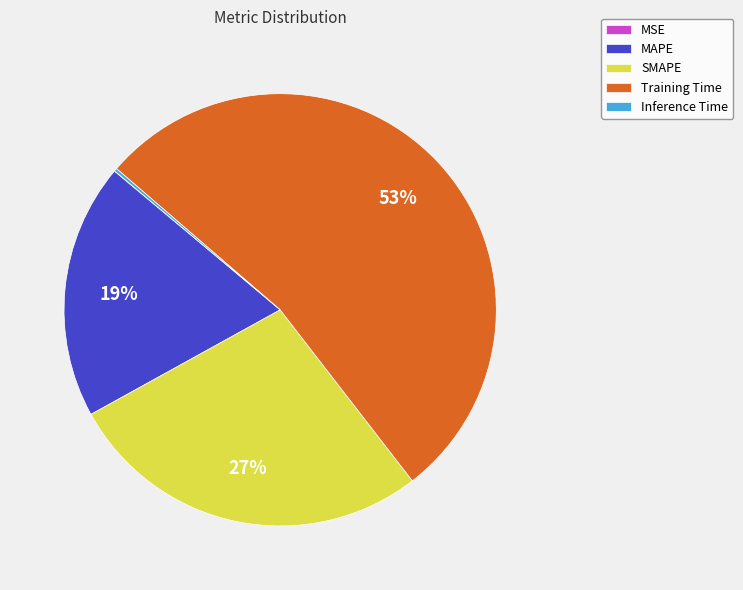

The SMAPE slice represents 27% of the pie. True or false?

True